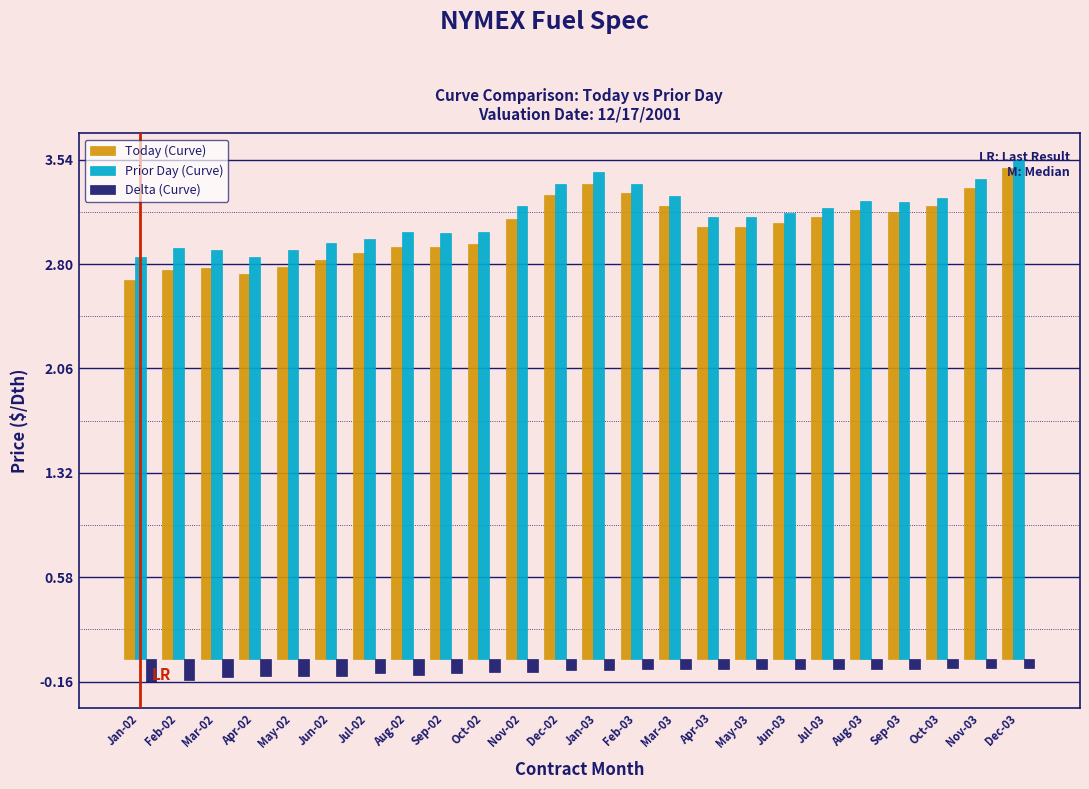

True or false: Delta (Curve) has a value of -0.1 at Mar-03.

True